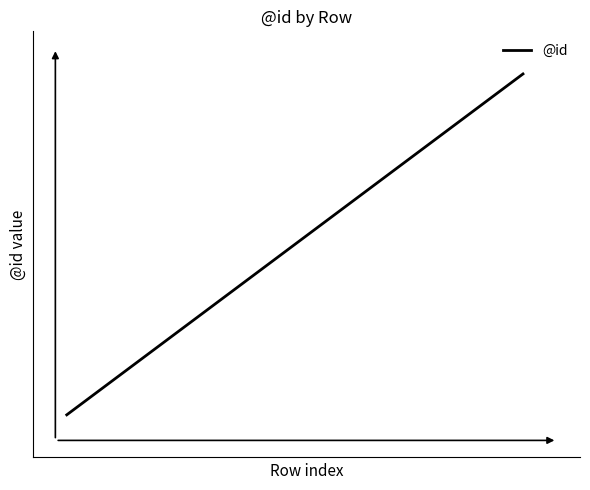

True or false: the data has more than 0 interior local peaks.

False